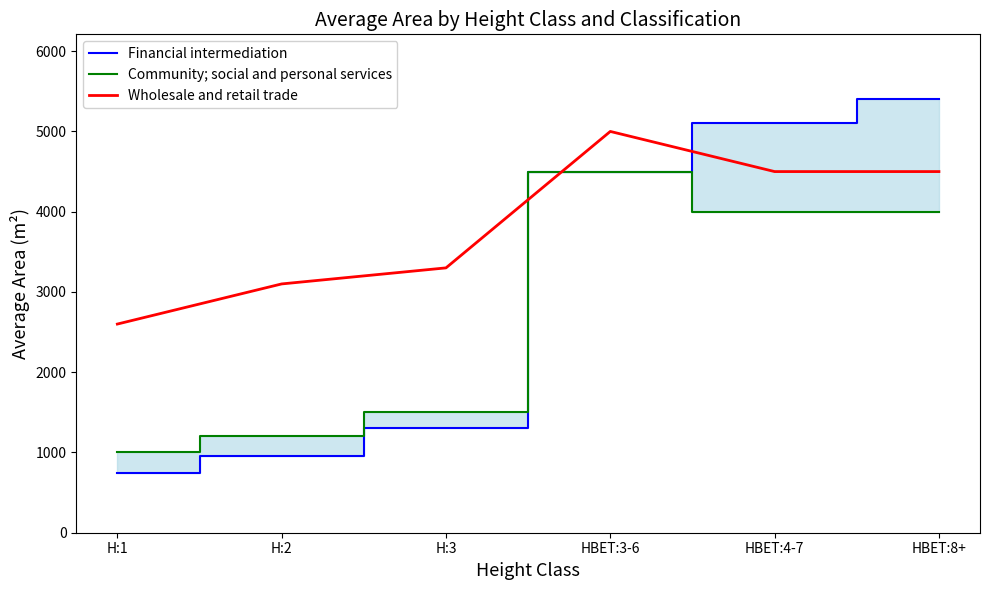

What is the sum of the Wholesale and retail trade values at HBET:8+ and HBET:4-7?

9000